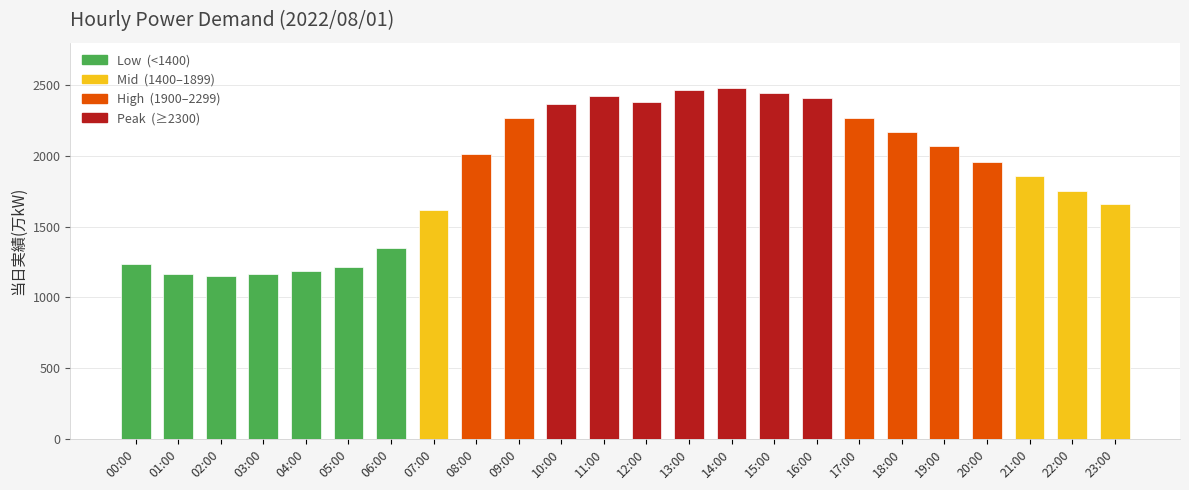

The value at 18:00 is 1243. True or false?

False